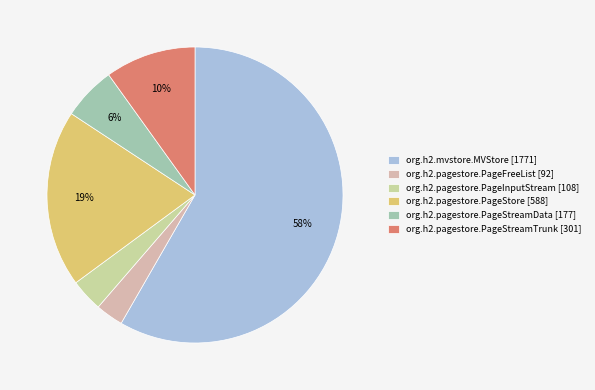

To the nearest percent, what is the difference between the largest and smallest slice percentages?

55%